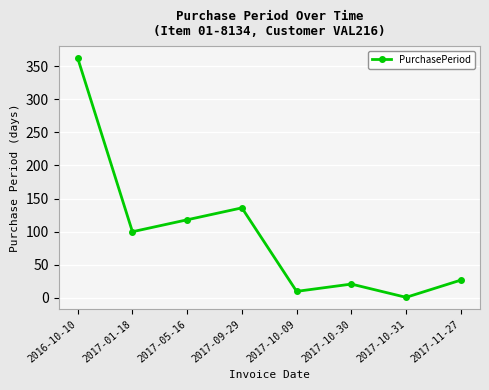

Reading left to right, list all the values displayed in this chart.

362	100	118	136	10	21	1	27